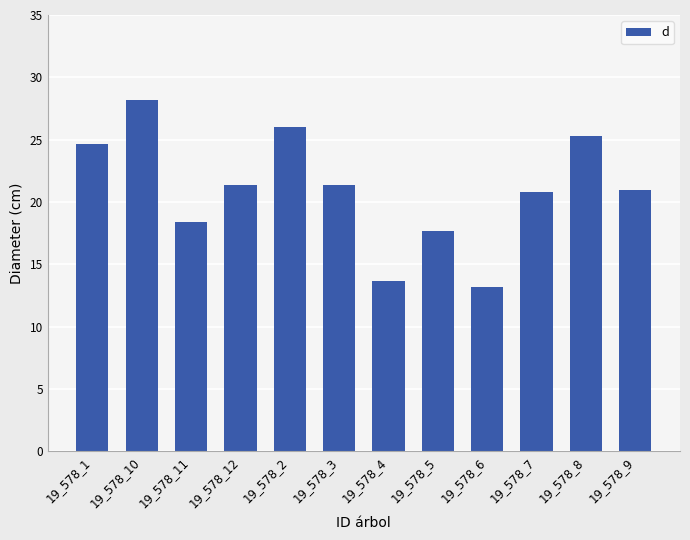

Reading left to right, extract all data points from this chart.

24.6	28.2	18.4	21.4	26.0	21.4	13.6	17.7	13.2	20.8	25.3	21.0